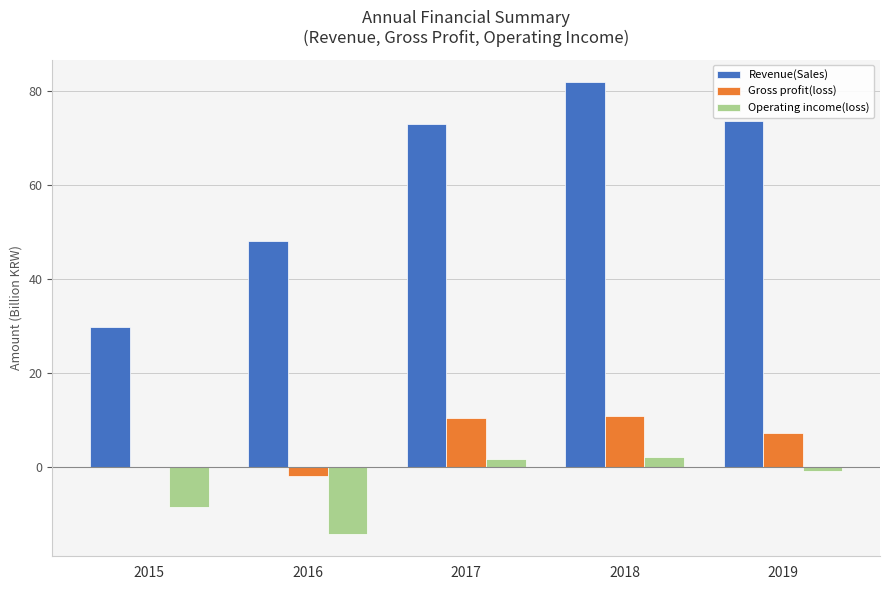

Which series changed the most between 2016 and 2018?

Revenue(Sales)